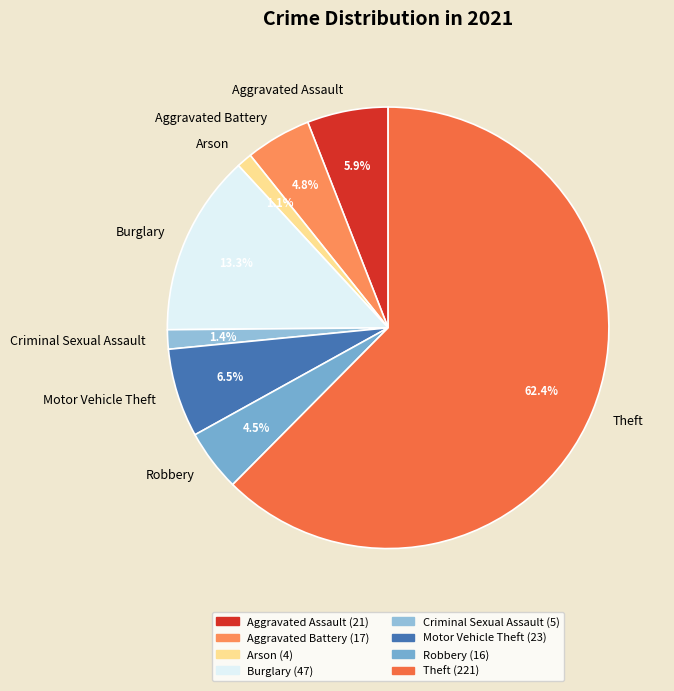

To the nearest percent, what is the difference between the largest and smallest slice percentages?

61%